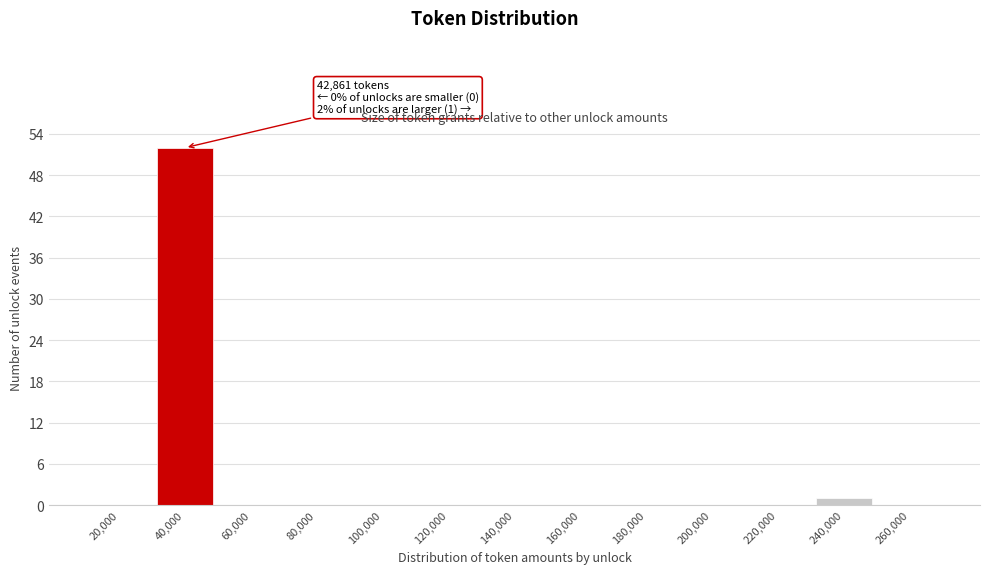

Reading right to left, transcribe all the data shown in this chart.

260,000=0	240,000=1	220,000=0	200,000=0	180,000=0	160,000=0	140,000=0	120,000=0	100,000=0	80,000=0	60,000=0	40,000=52	20,000=0